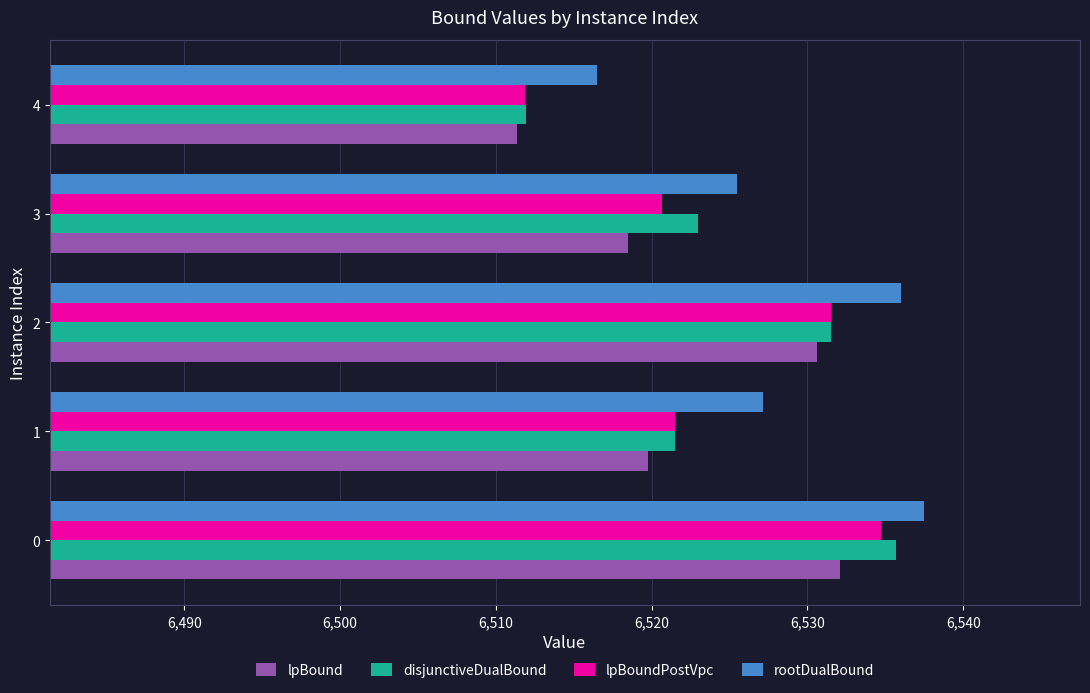

At how many categories does at least one series exceed 6529?

2